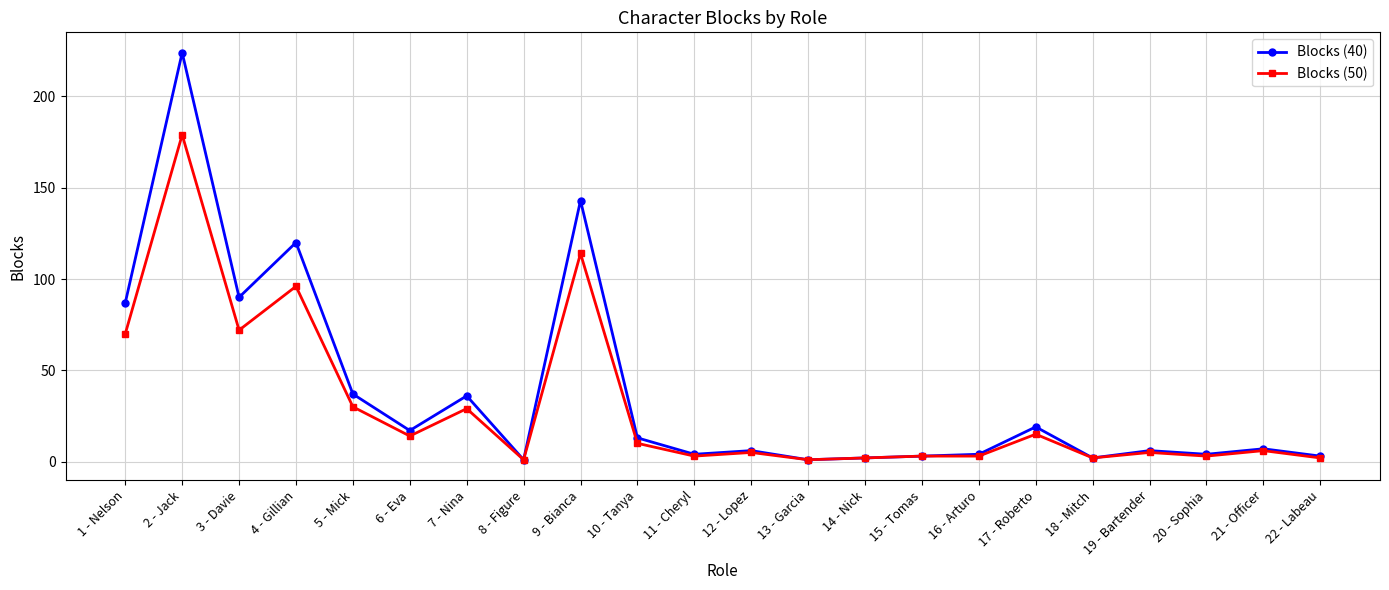

Between 1 - Nelson and 19 - Bartender, which series saw the biggest shift?

Blocks (40)